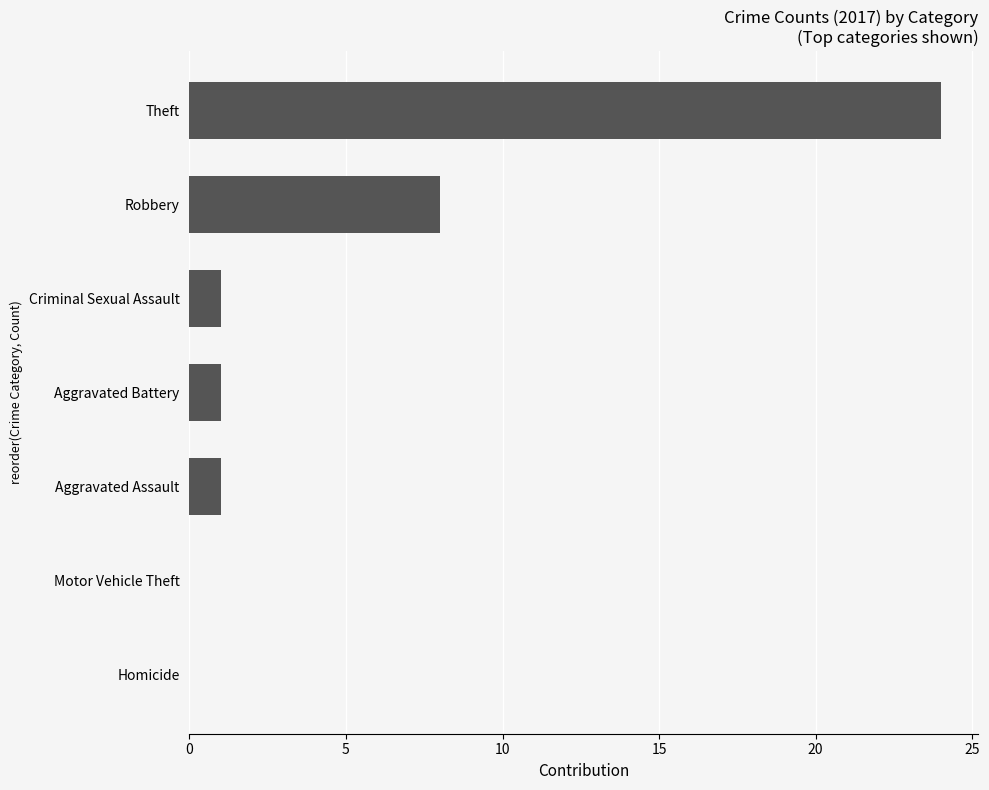

Between Aggravated Assault and Theft, which is larger?

Theft